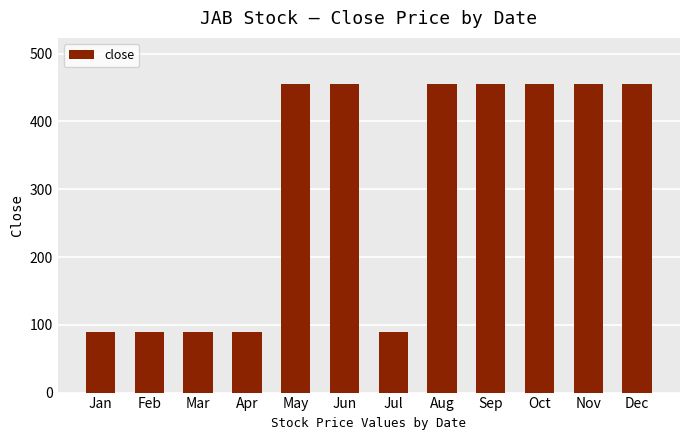

Reading left to right, list all the values displayed in this chart.

Jan=90	Feb=90	Mar=90	Apr=90	May=455	Jun=455	Jul=90	Aug=455	Sep=455	Oct=455	Nov=455	Dec=455